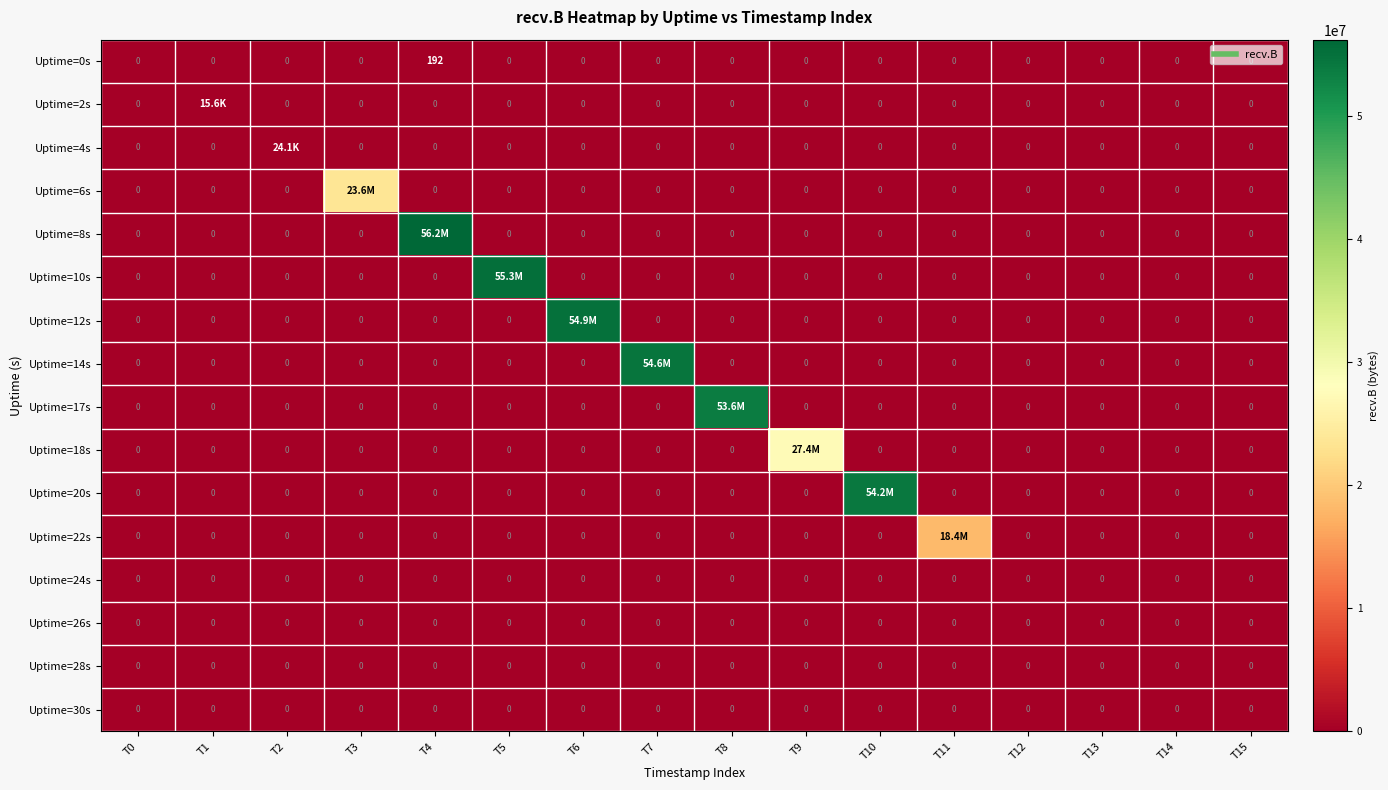

The value of Uptime=6s at T14 is 0. True or false?

True